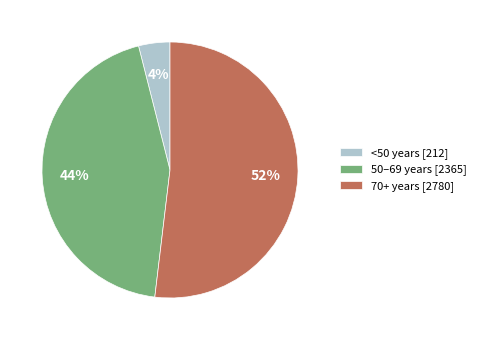

Which has a higher value, 70+ years [2780] or <50 years [212]?

70+ years [2780]